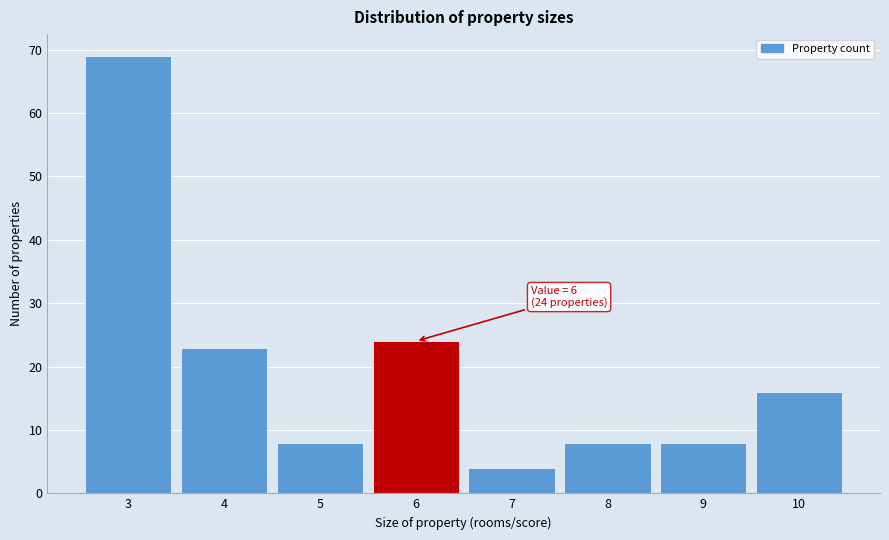

Over which range of the x-axis is the bar tallest?

2.5 to 3.5